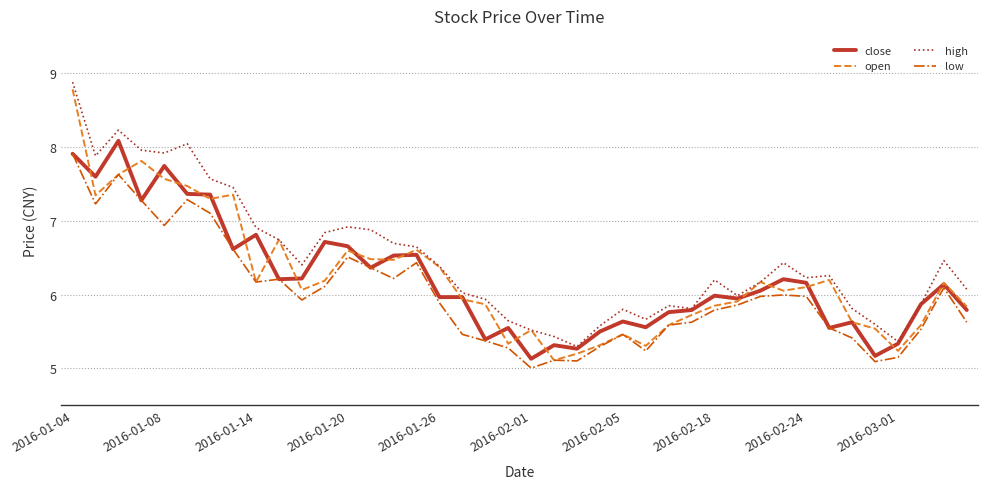

What is the smallest value displayed?

5.0